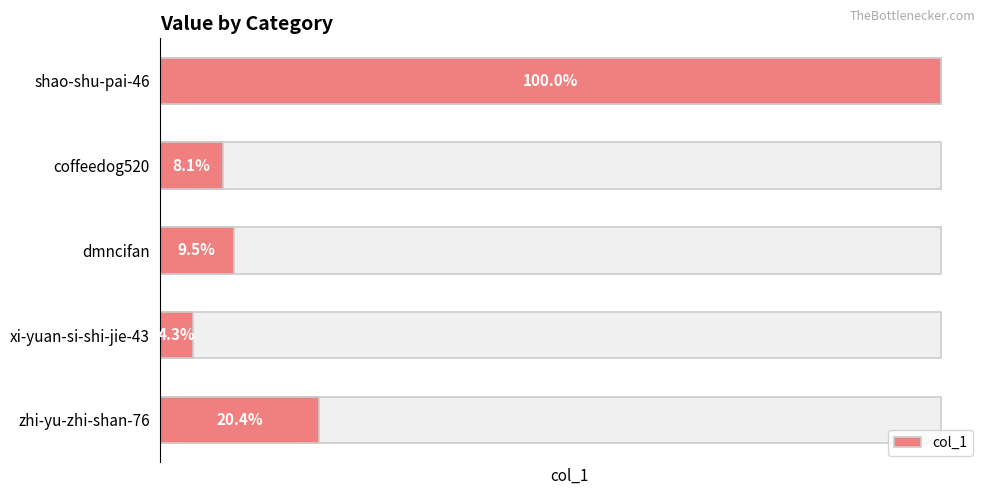

What is the ratio of the value at xi-yuan-si-shi-jie-43 to the value at zhi-yu-zhi-shan-76?

0.2